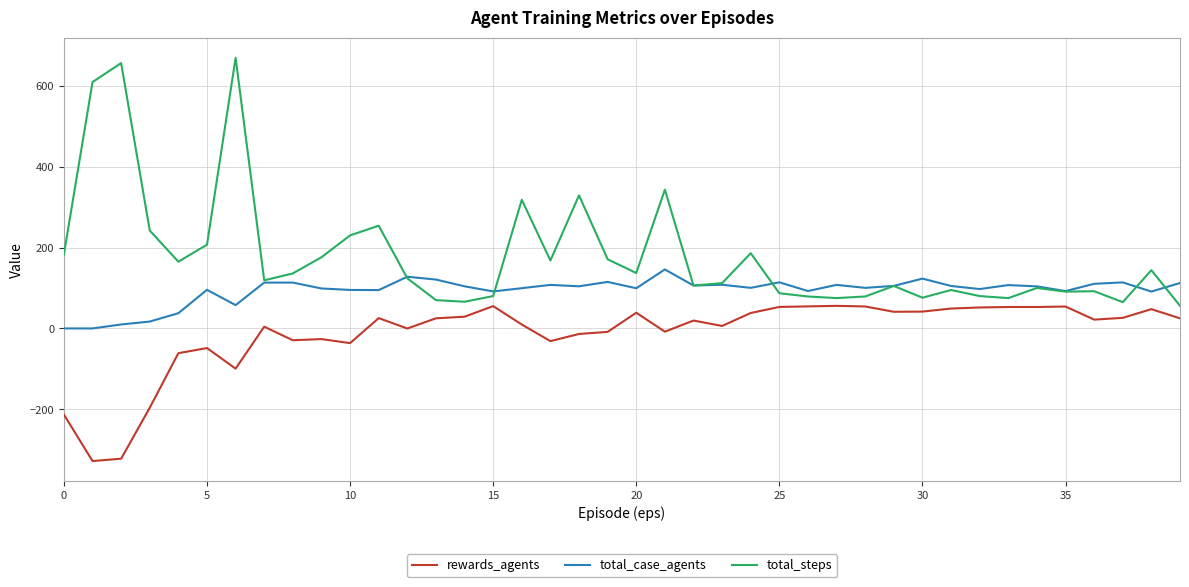

List the series in order of their overall mean, highest first.

total_steps, total_case_agents, rewards_agents